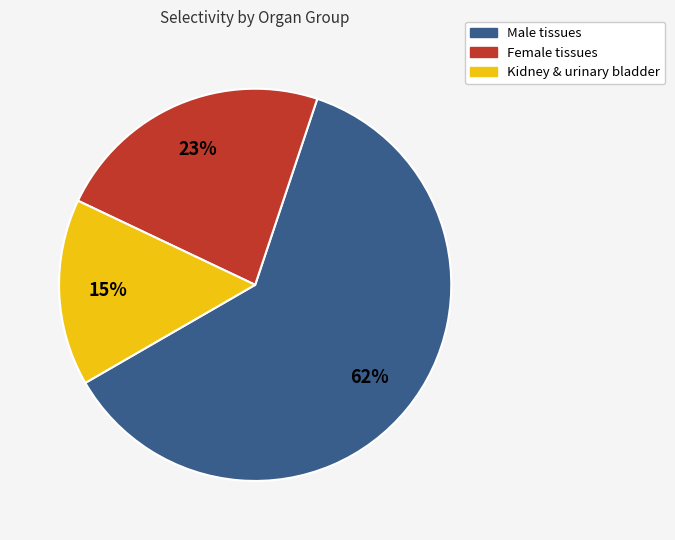

To the nearest percent, what percentage of the pie is Male tissues?

62%